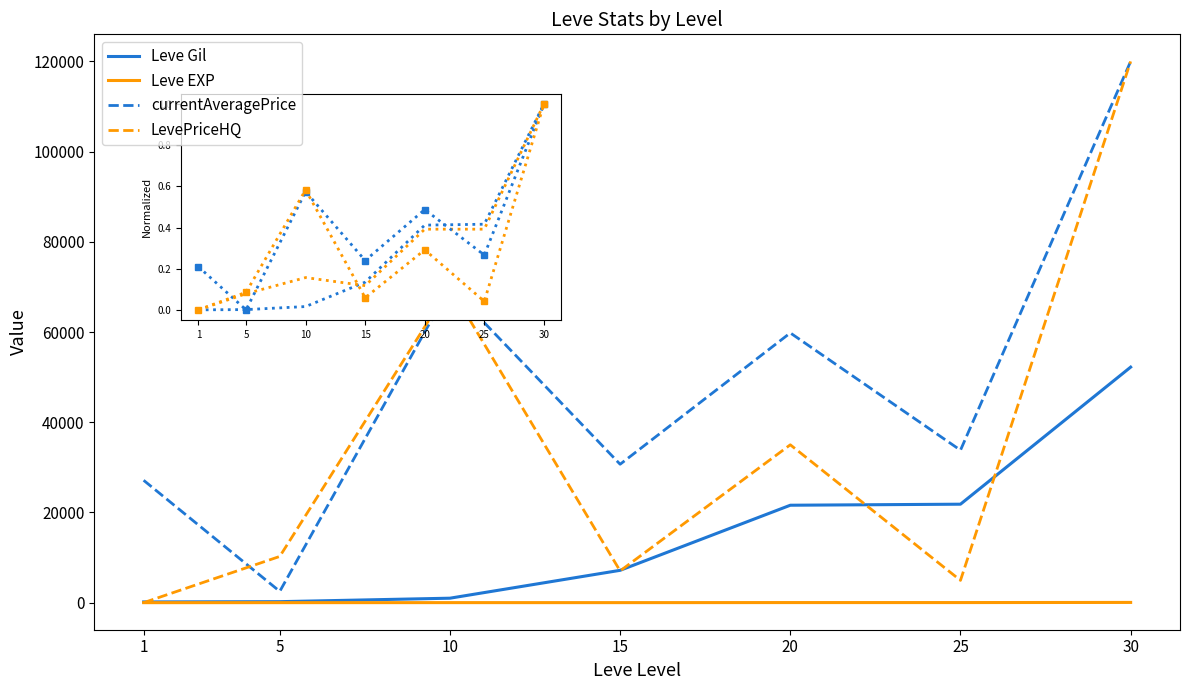

List the series in order of their overall mean, highest first.

currentAveragePrice, LevePriceHQ, Leve Gil, Leve EXP